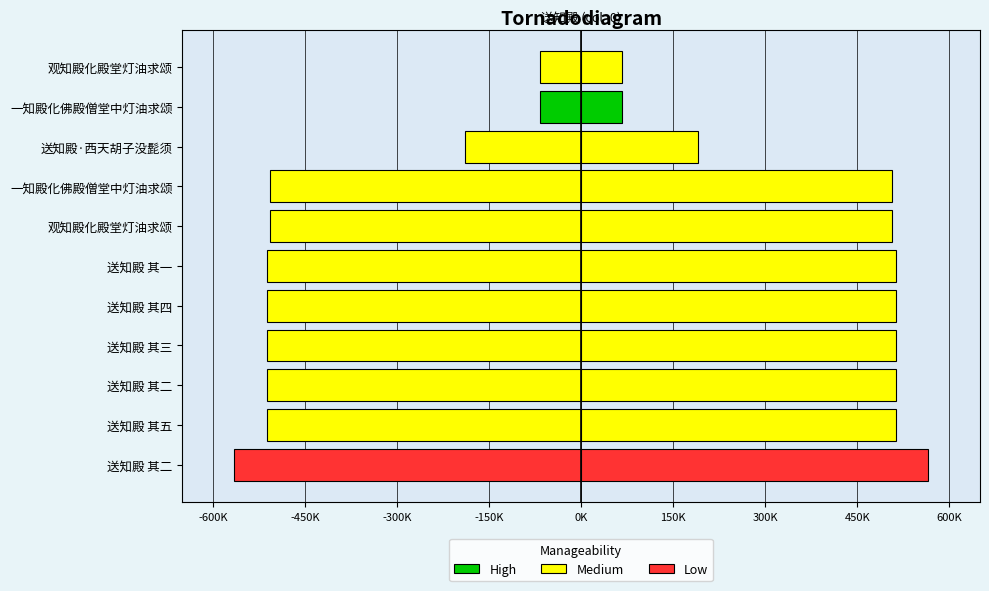

How many values in the col_0 (left) series exceed -512393?

5